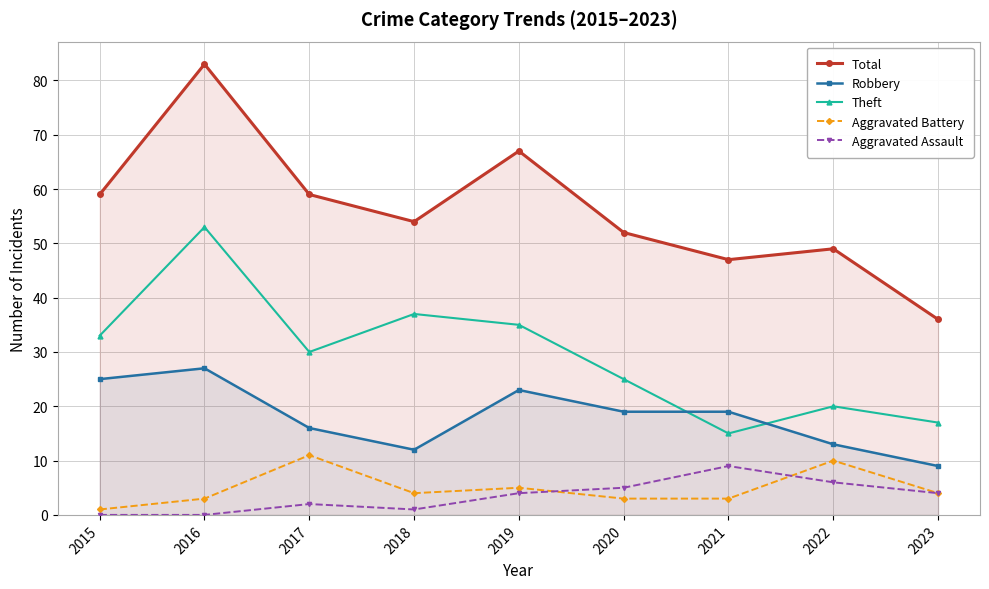

Which series has the largest range (max minus min)?

Total